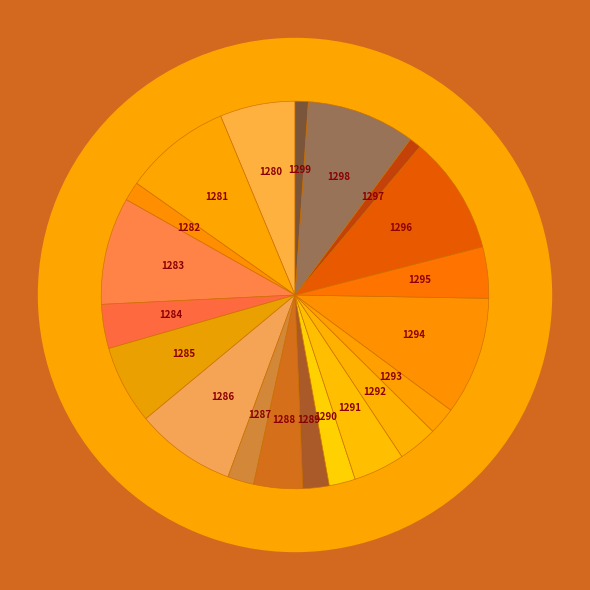

How many slices are in this pie chart?

20